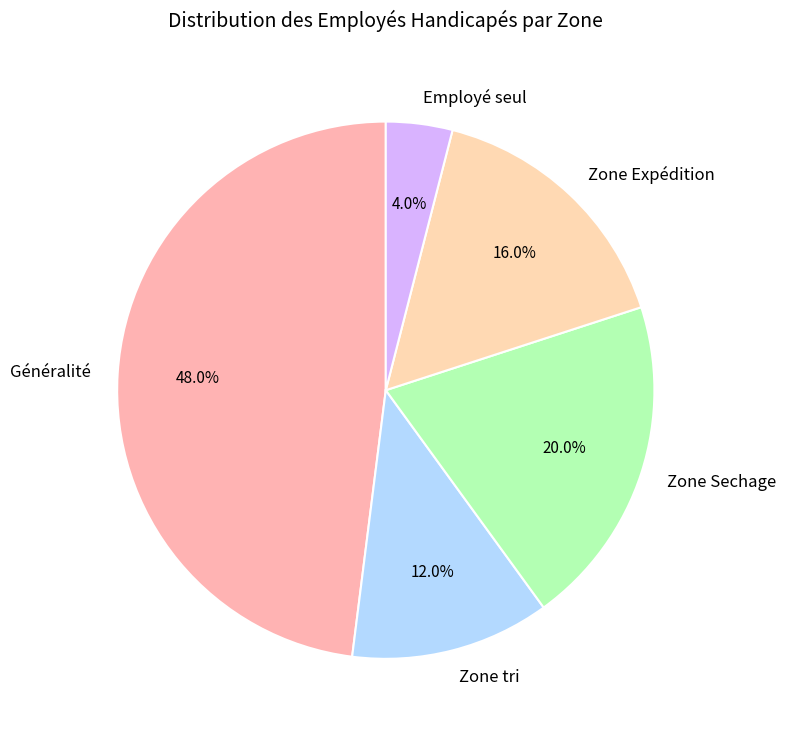

What percentage is NOT represented by Zone Expédition?

84.0%